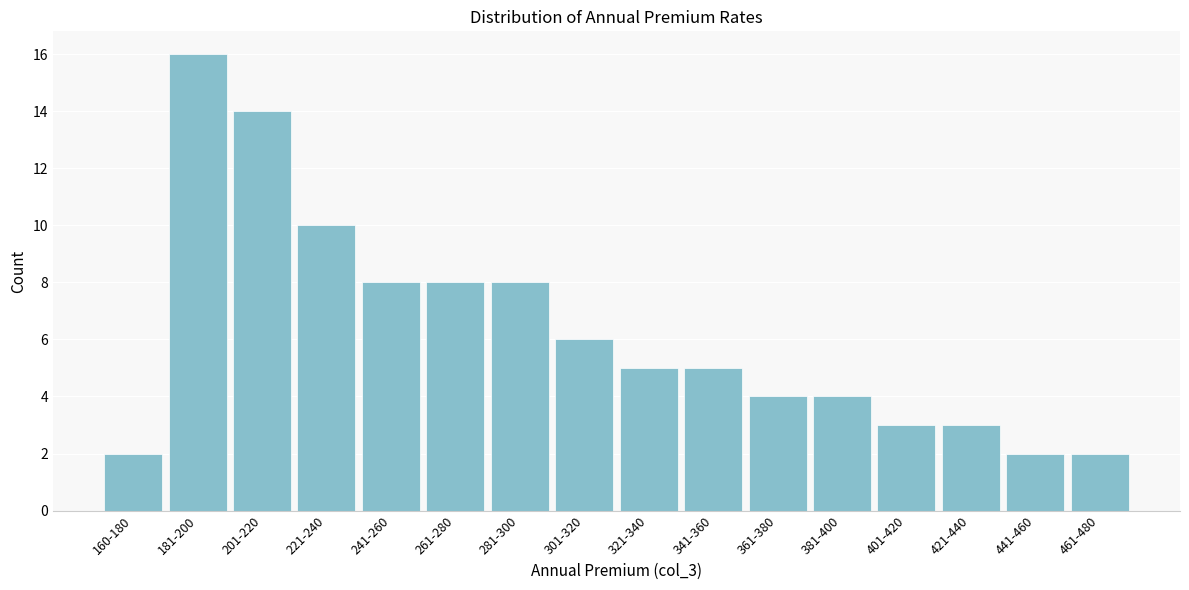

Reading right to left, list all the values displayed in this chart.

2	2	3	3	4	4	5	5	6	8	8	8	10	14	16	2